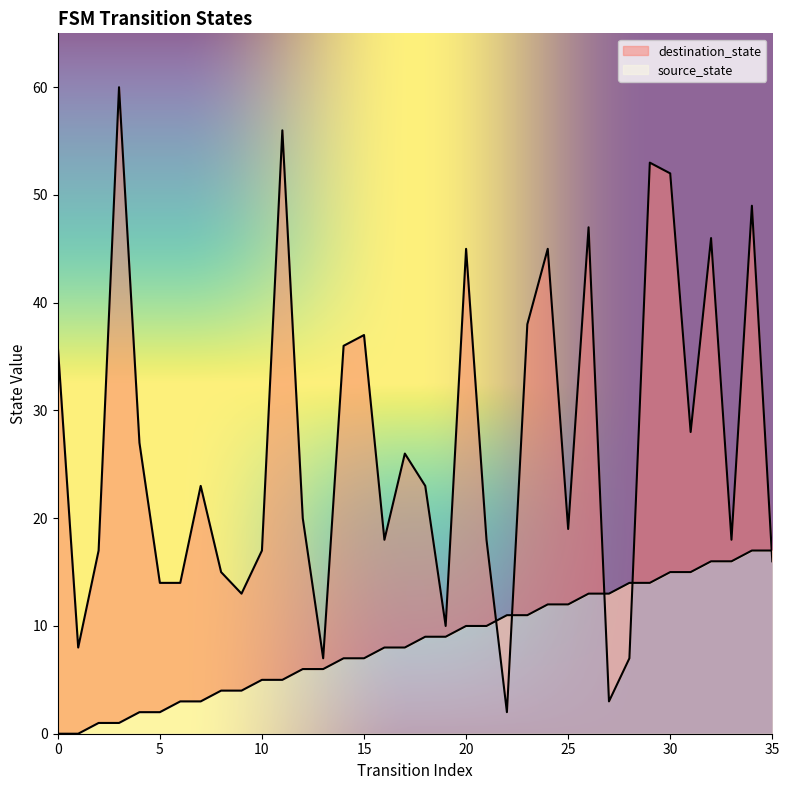

What is the value of the source_state point at the 26th from the left?

12